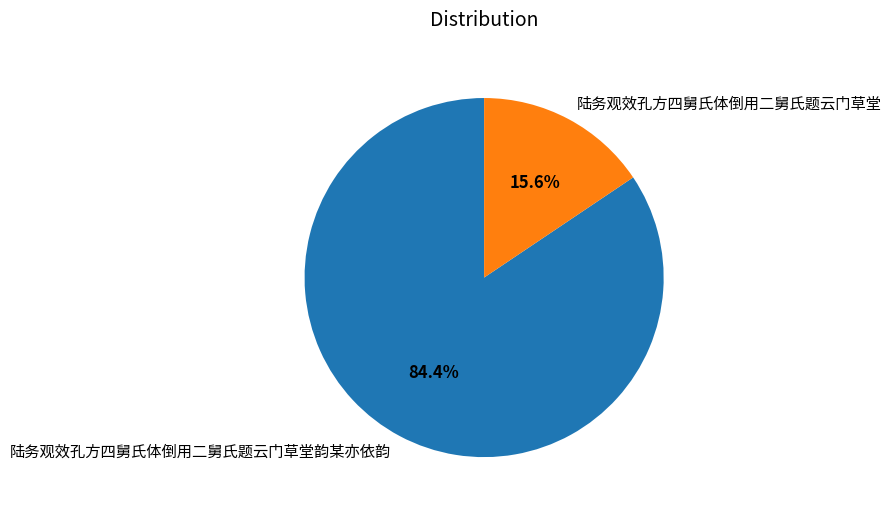

To the nearest percent, what portion does 陆务观效孔方四舅氏体倒用二舅氏题云门草堂韵某亦依韵 represent?

84%